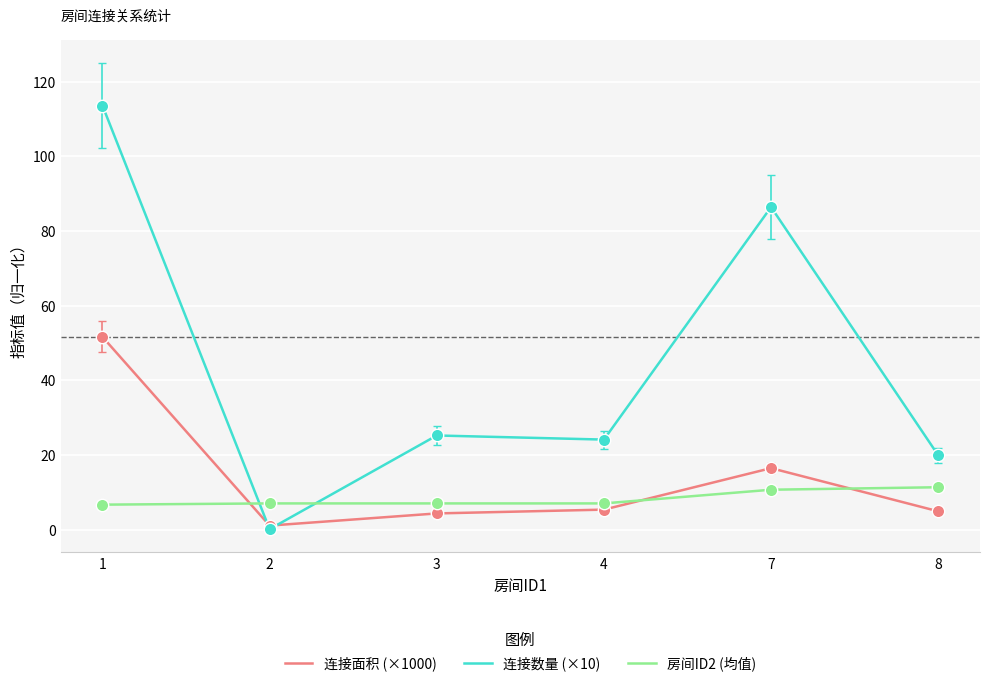

At which category is the sum across all series the highest?

1